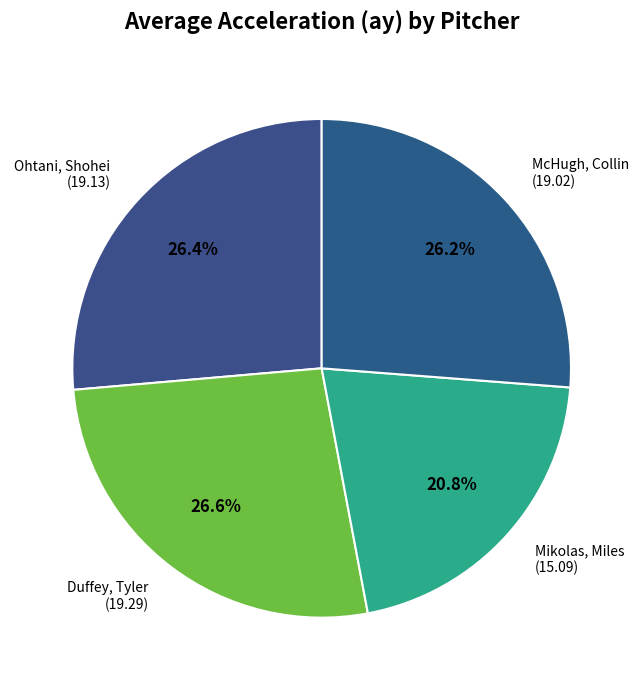

To the nearest percent, what is the difference between the largest and smallest slice percentages?

6%